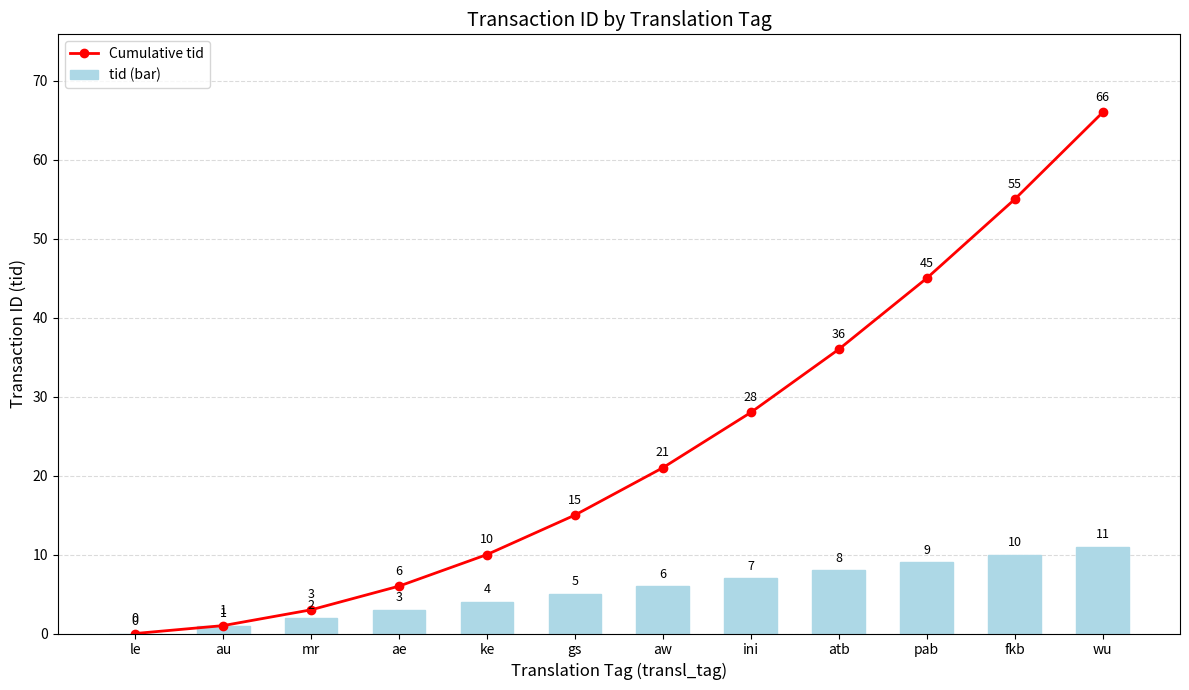

The value of Cumulative tid at atb is 36. True or false?

True